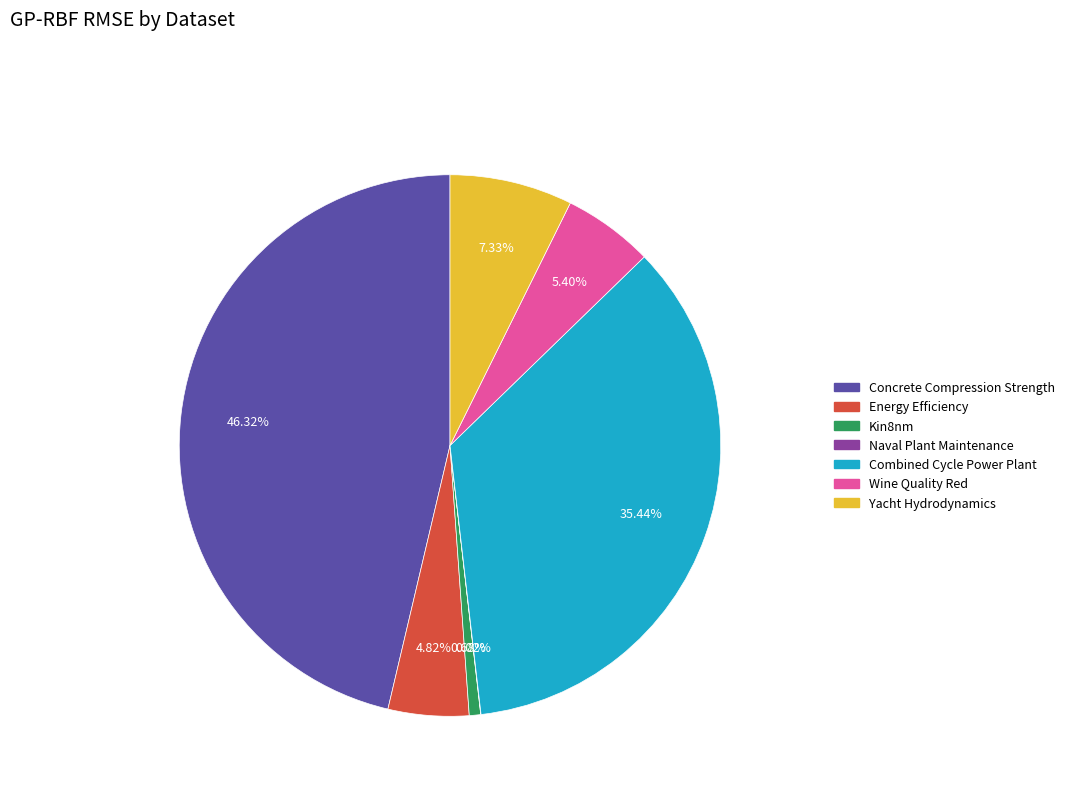

To the nearest percent, what is the combined percentage of Energy Efficiency and Combined Cycle Power Plant?

40%